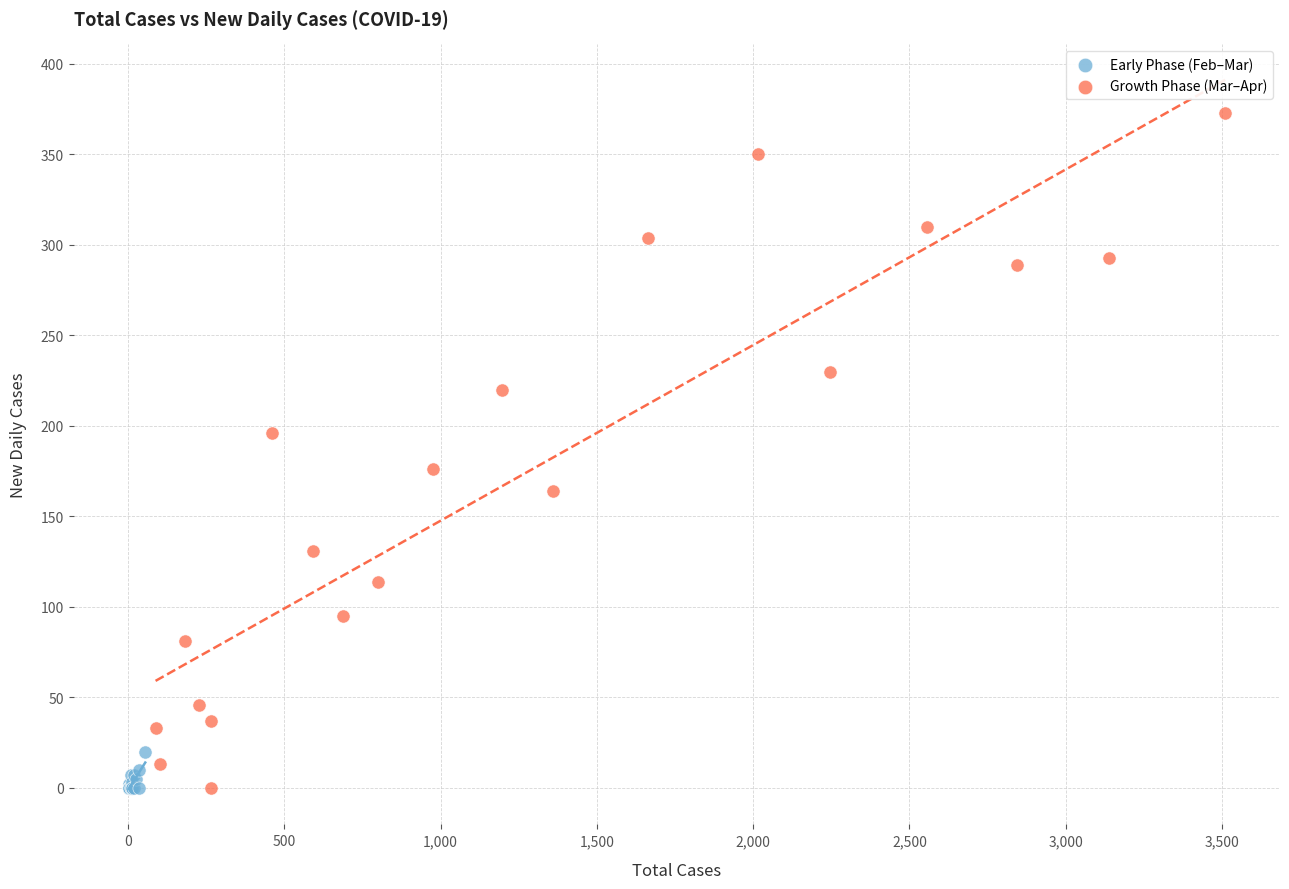

Which series reaches the maximum Y coordinate?

Growth Phase (Mar–Apr)